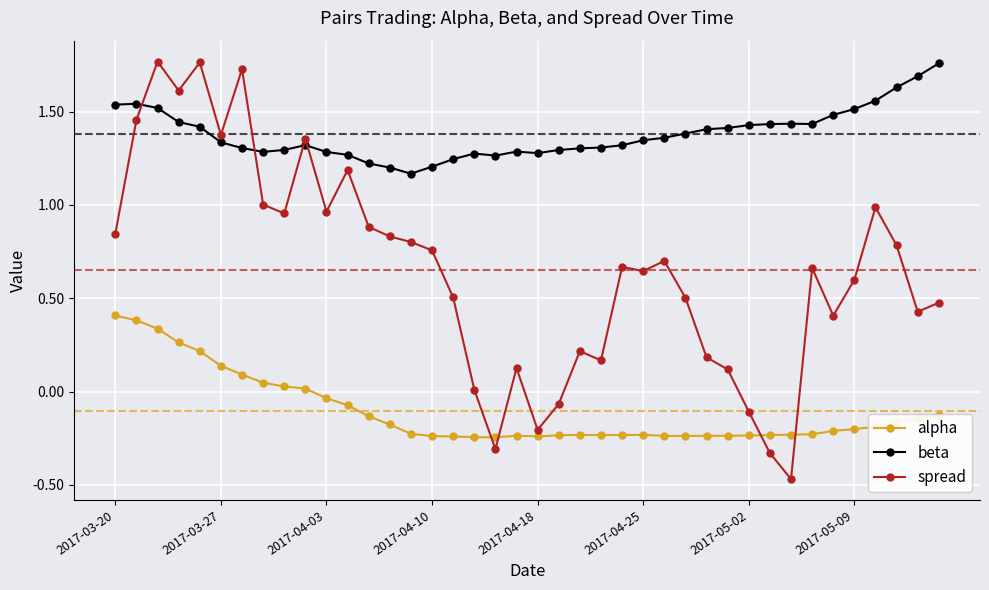

True or false: spread has more than 1 interior local peaks.

True